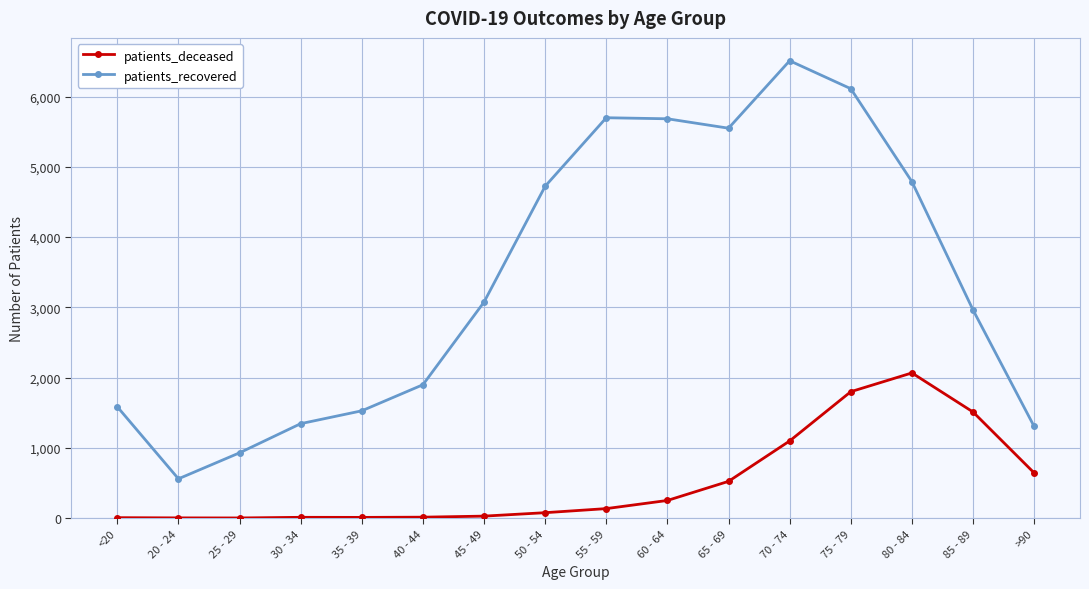

In patients_deceased, how many points are higher than both neighbors (excluding endpoints)?

2